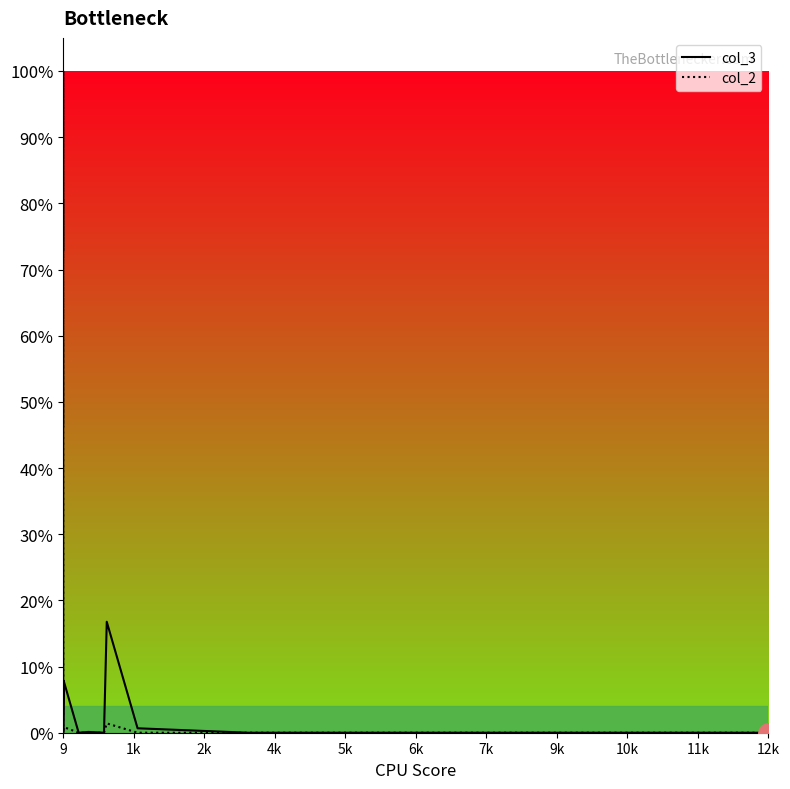

Count the number of data series in this chart.

2